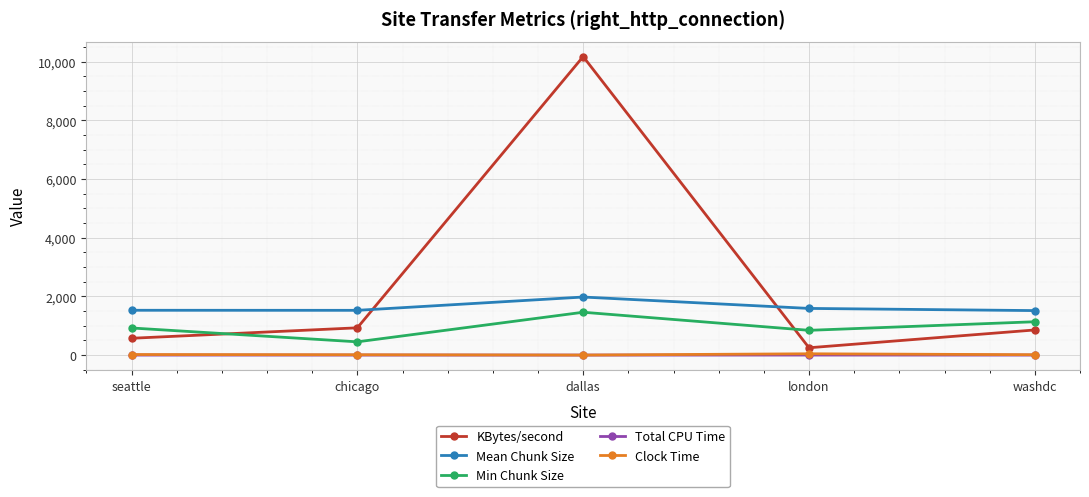

How many values in the Total CPU Time series are below 1?

1